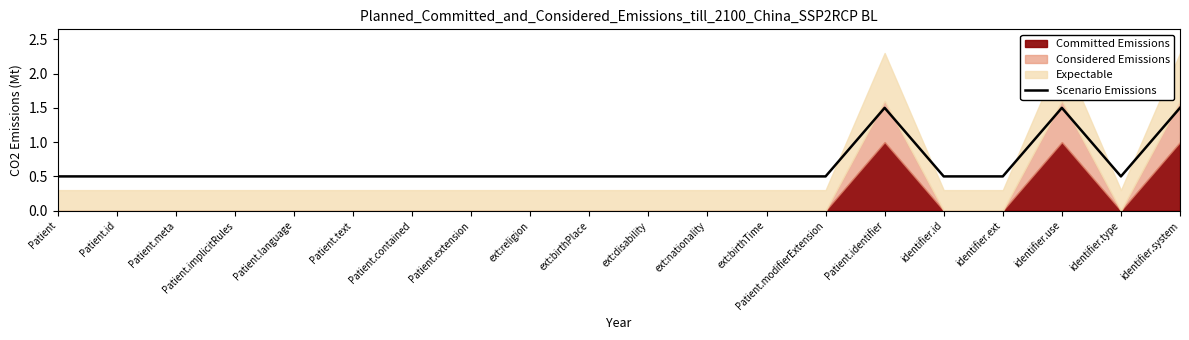

Reading left to right, what are all the values shown in this chart?

0.5	0.5	0.5	0.5	0.5	0.5	0.5	0.5	0.5	0.5	0.5	0.5	0.5	0.5	1.5	0.5	0.5	1.5	0.5	1.5